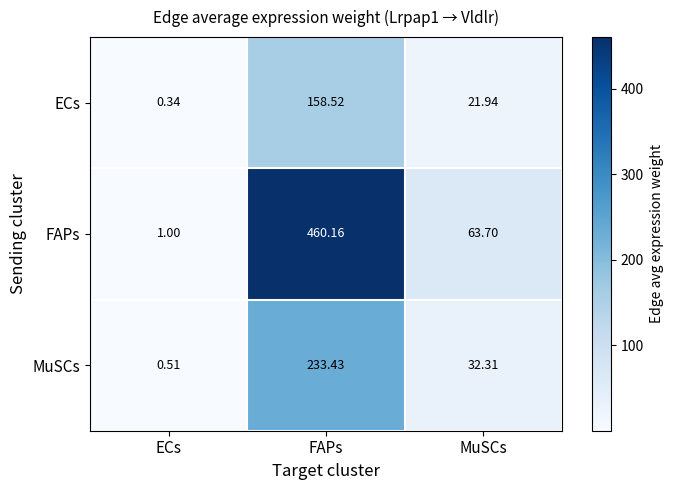

At which label does MuSCs first exceed 32?

FAPs